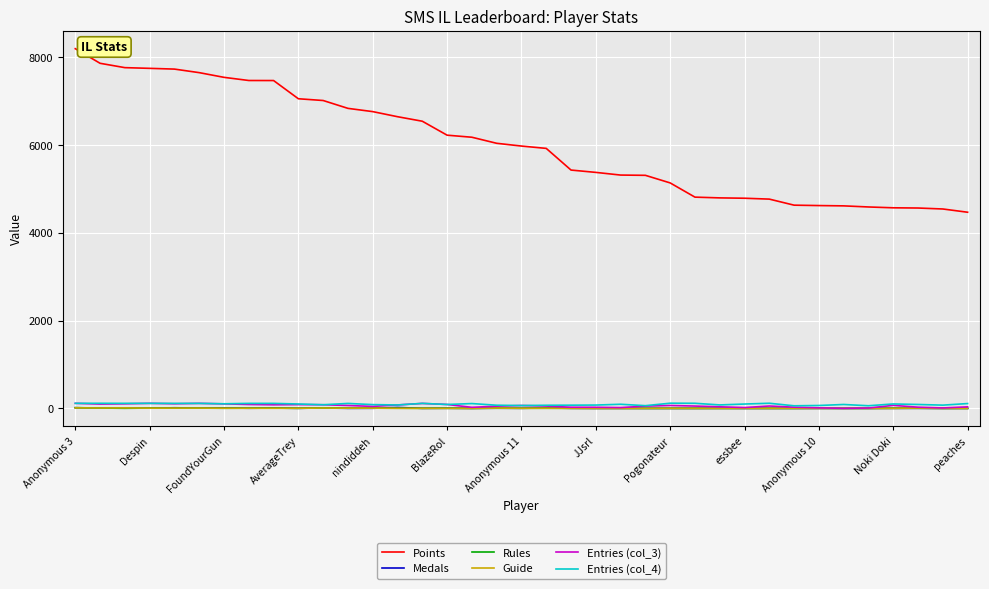

Which series has the largest total across all categories?

Points